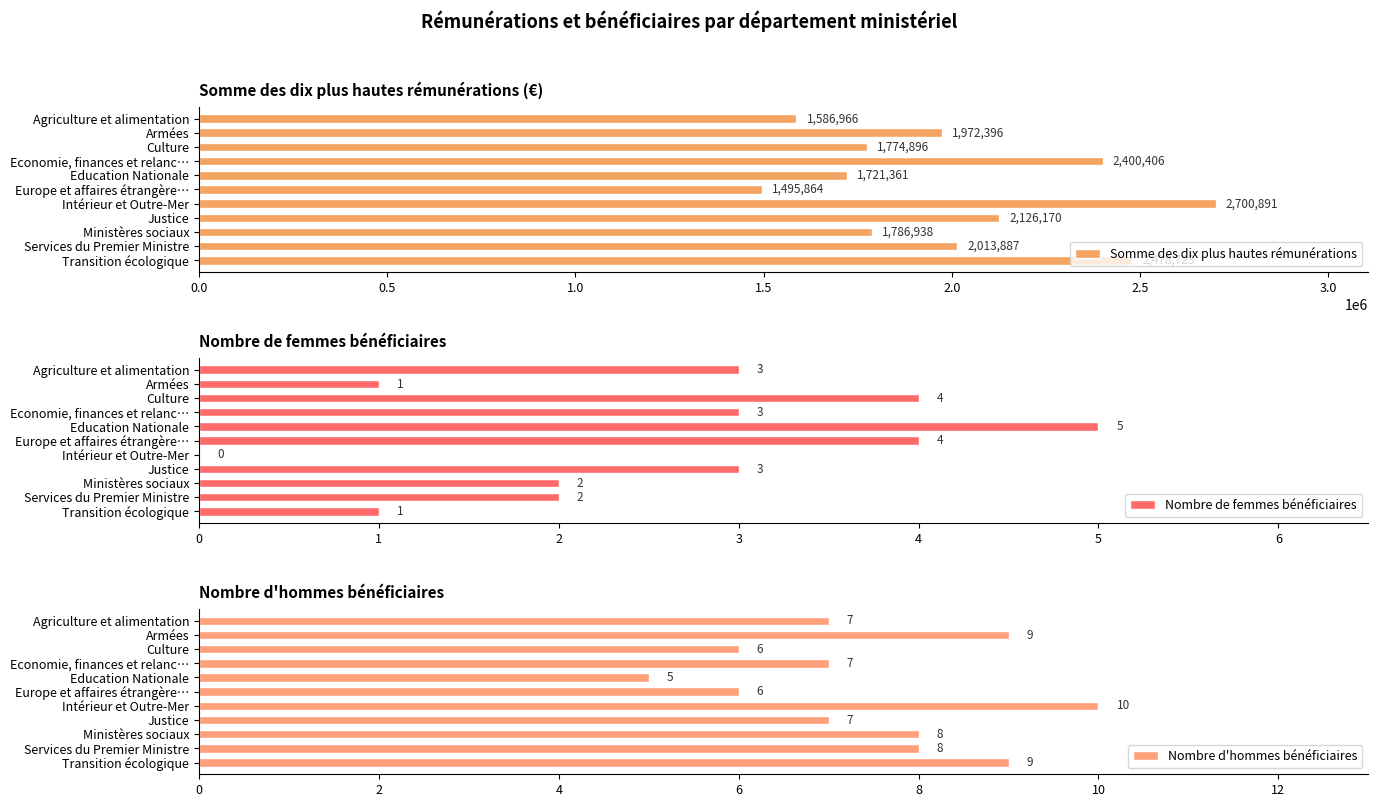

How many data points in Somme des dix plus hautes rémunérations are above 1972396?

5